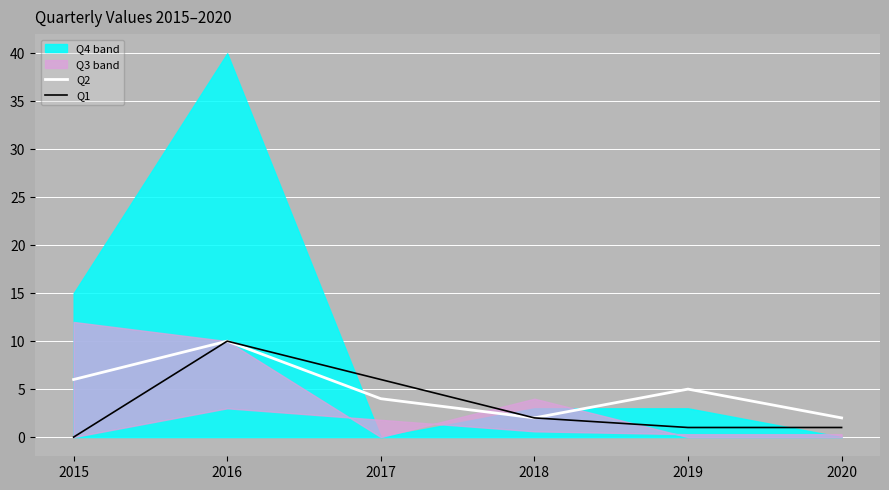

What is the highest value of the Q2 series?

10